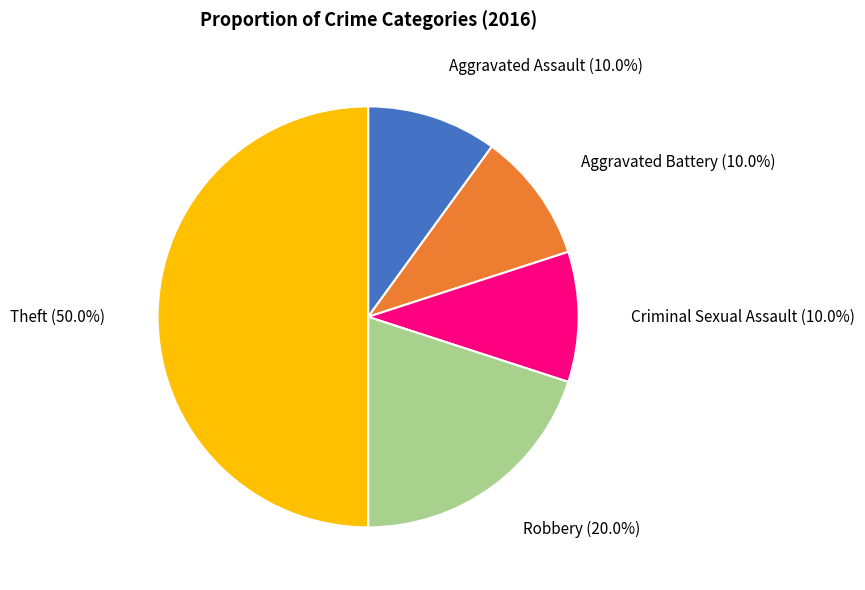

What is the ratio of the value at Robbery to the value at Theft?

0.4